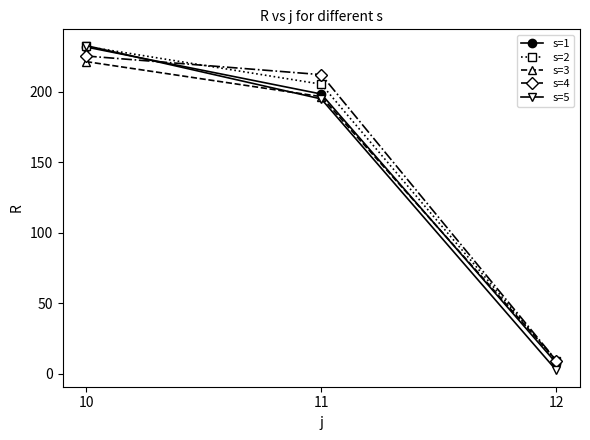

The value of s=2 at 10 is 113.0. True or false?

False